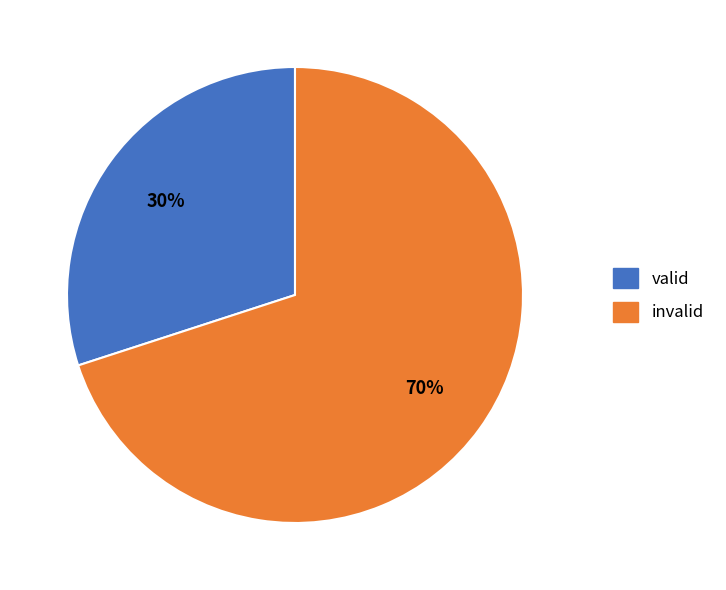

Between invalid and valid, which is larger?

invalid